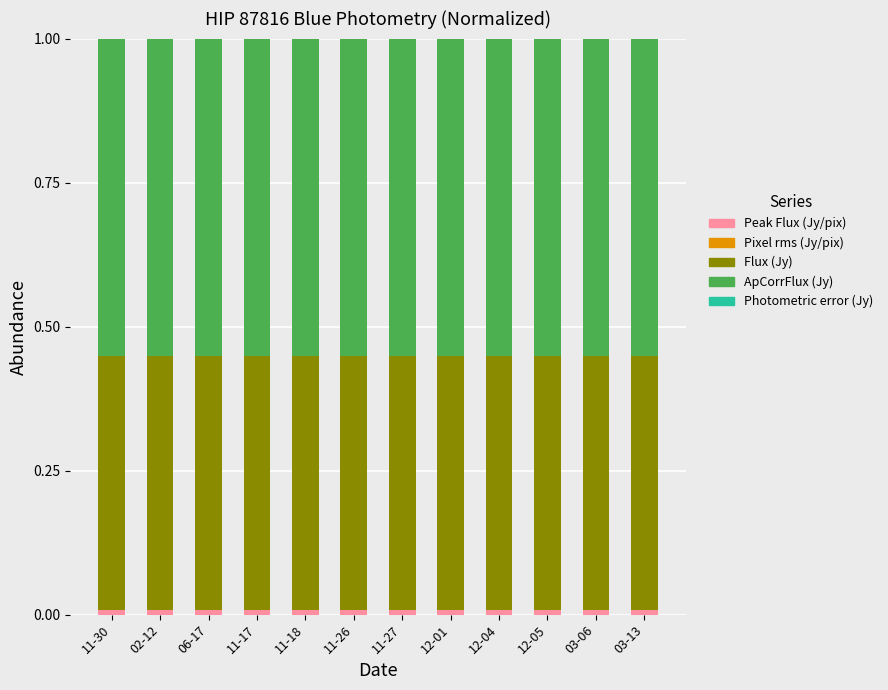

Which category has the lowest value in the Peak Flux (Jy/pix) series?

03-06